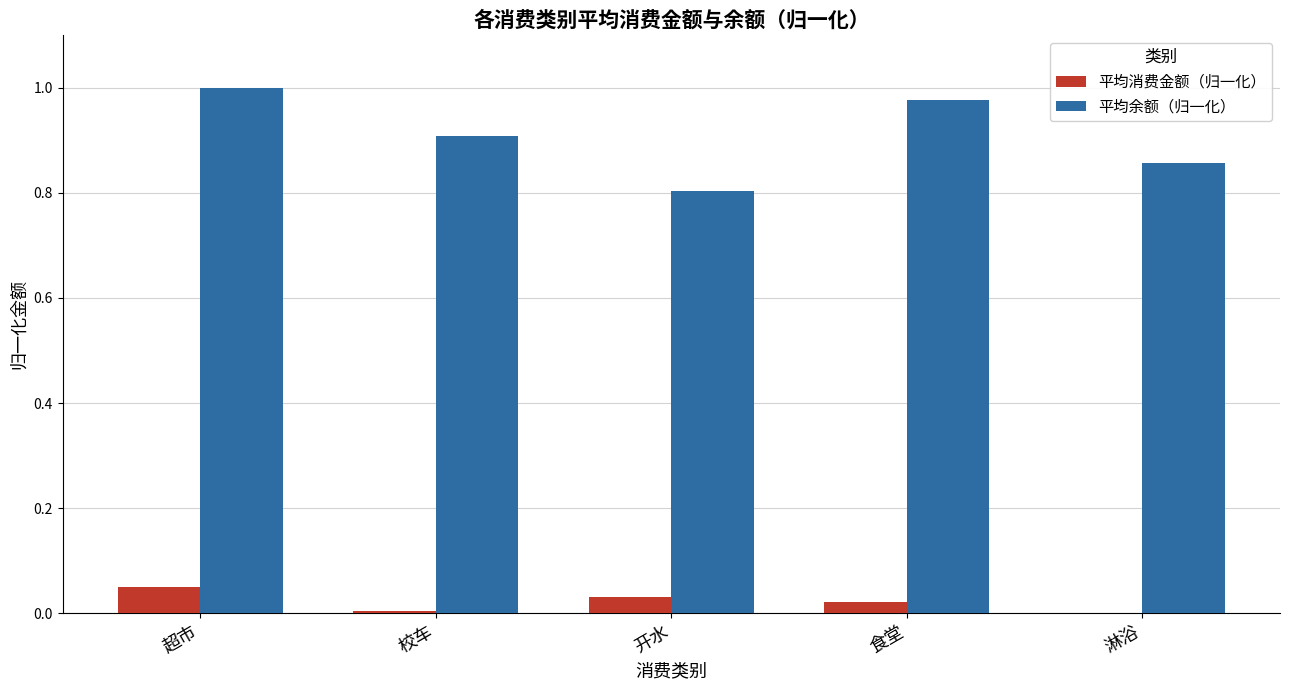

Which category has the highest value in the 平均余额（归一化） series?

超市